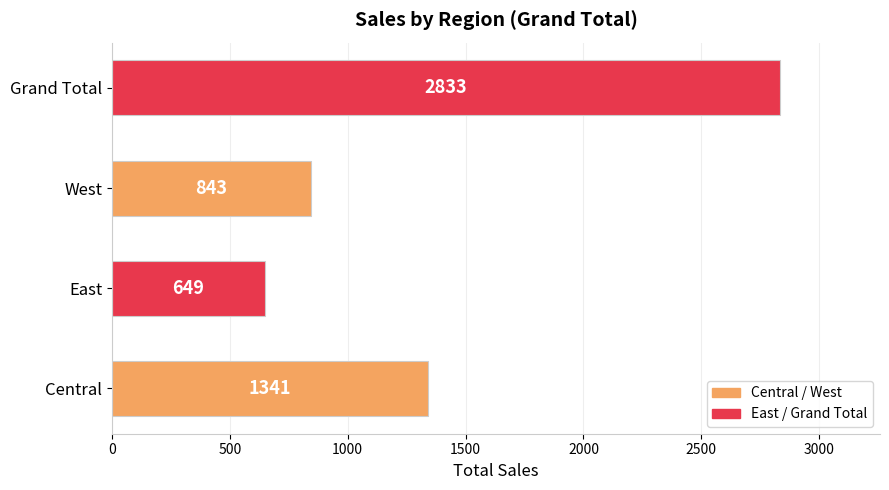

True or false: the data shows 1341 at Central.

True